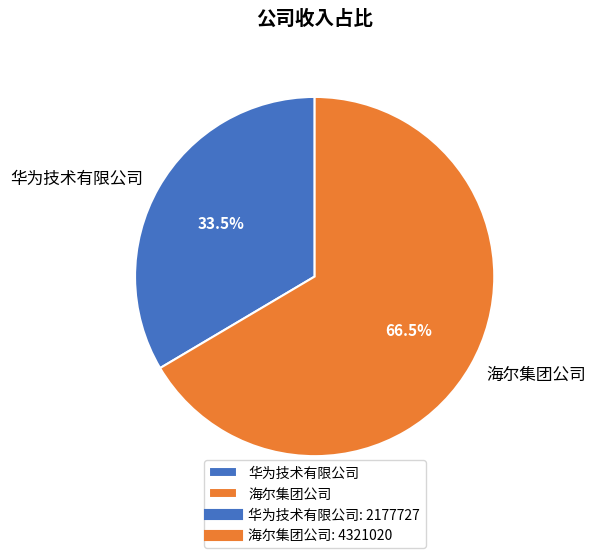

What percentage is NOT represented by 海尔集团公司?

33.5%